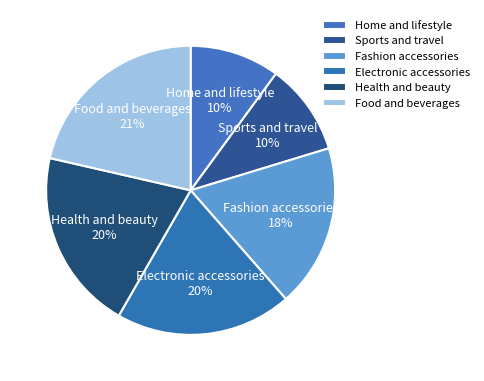

To the nearest percent, what portion does Sports and travel represent?

10%